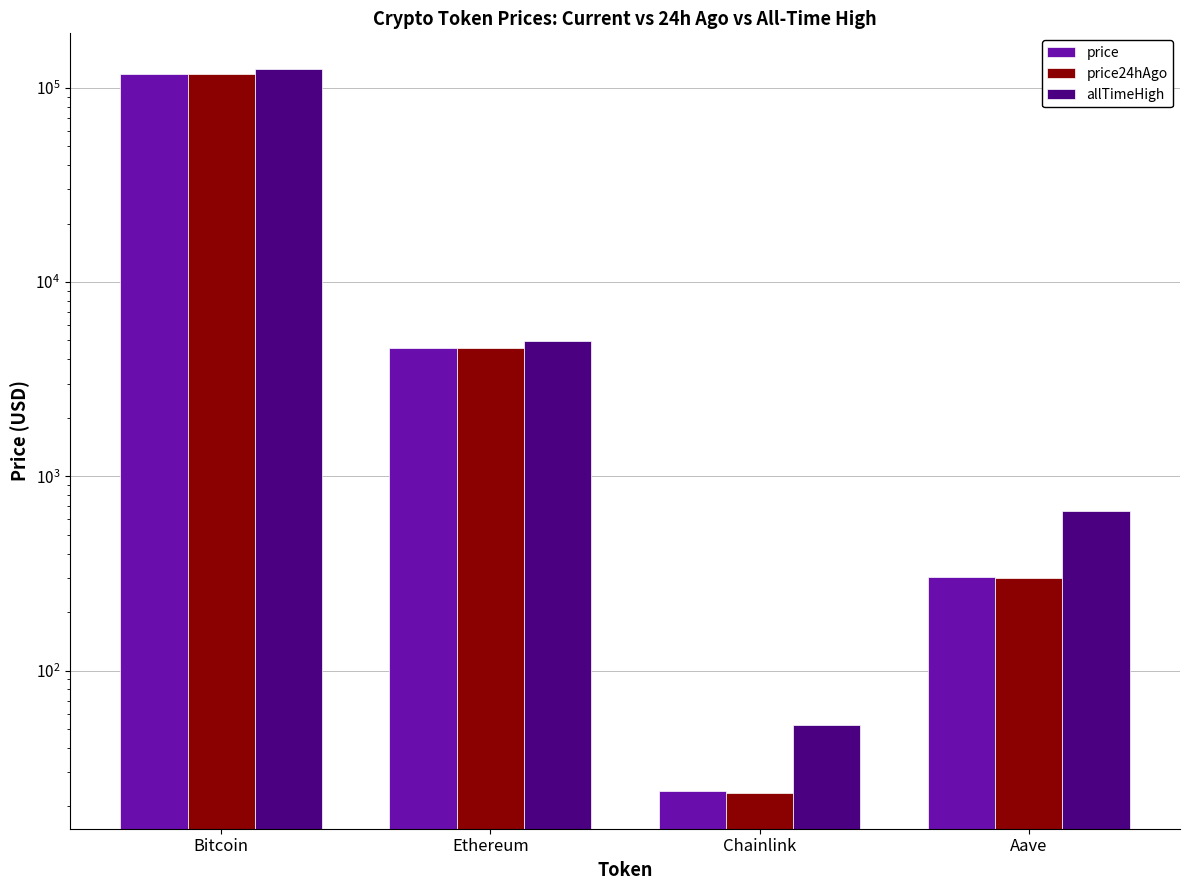

Are the bars horizontal?

No